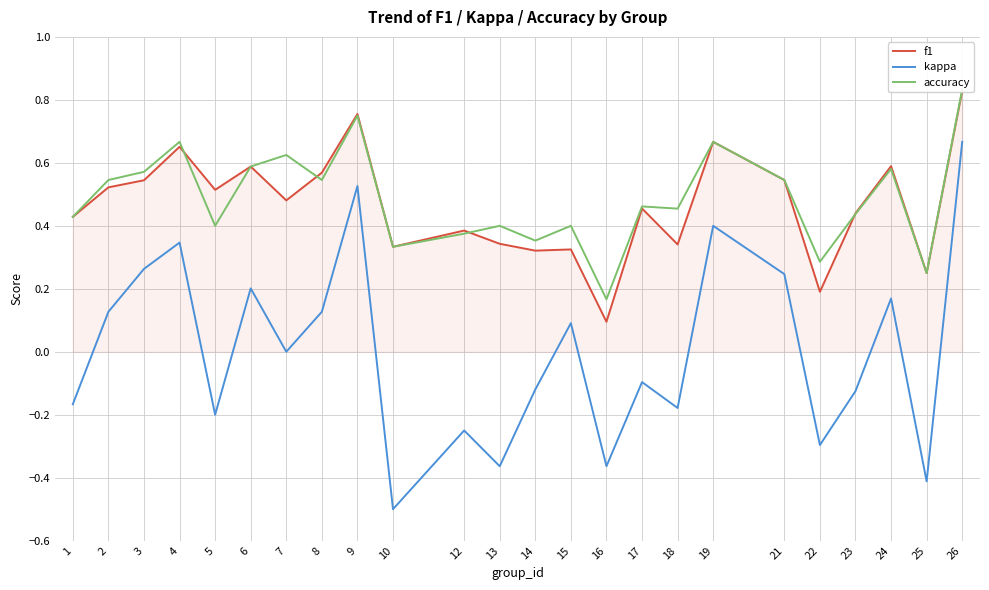

True or false: accuracy and f1 cross at least once.

True